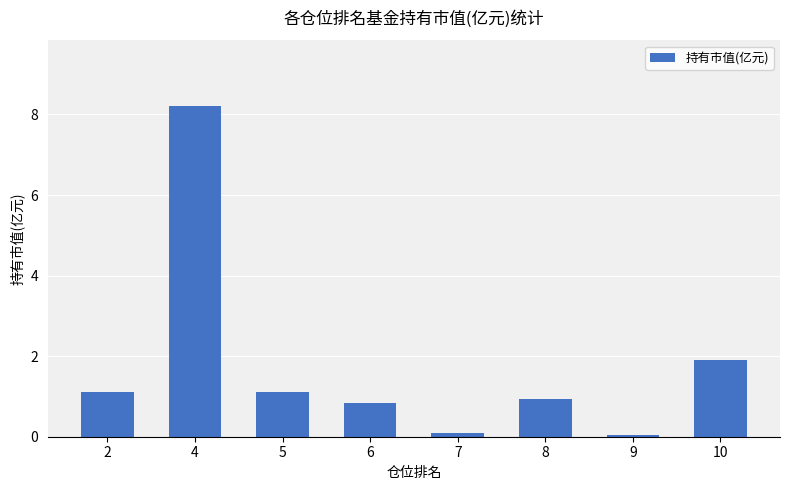

What is the average value?

1.8